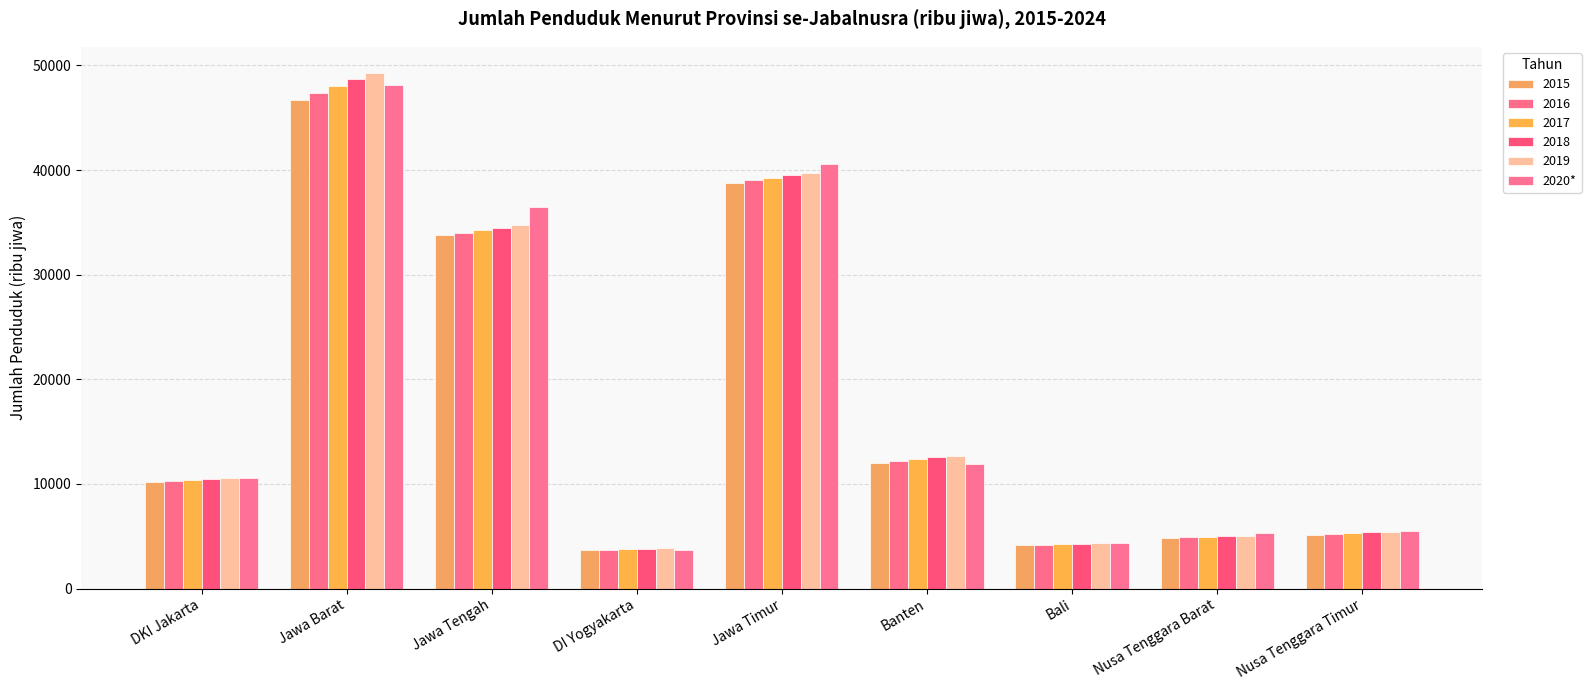

Reading left to right, extract all data points from this chart.

DKI Jakarta=10562.1	Jawa Barat=48152.3	Jawa Tengah=36516.0	DI Yogyakarta=3668.7	Jawa Timur=40601.4	Banten=11874.6	Bali=4311.7	Nusa Tenggara Barat=5300.0	Nusa Tenggara Timur=5541.4